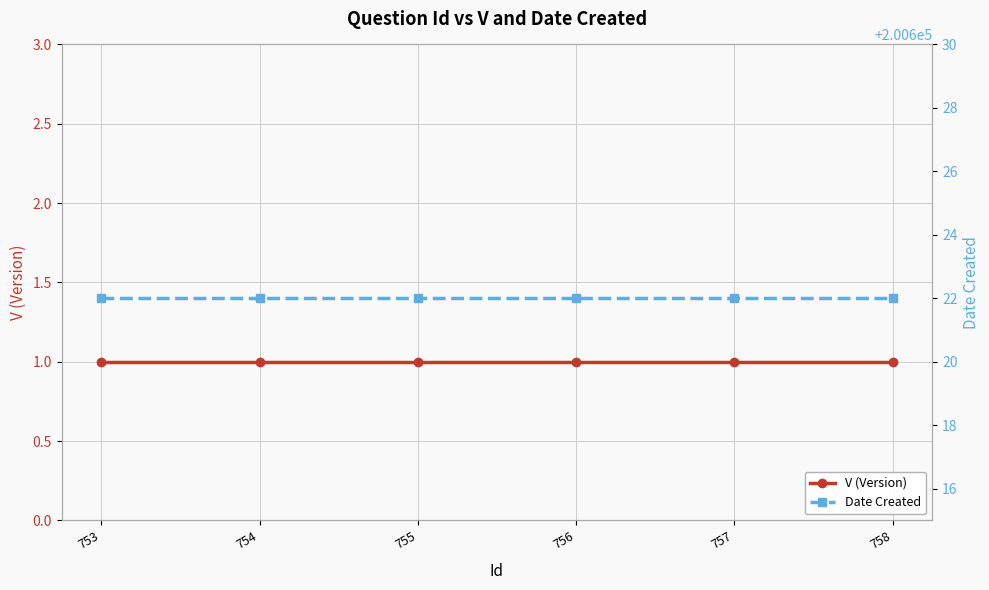

Between 756 and 755, which is larger?

756